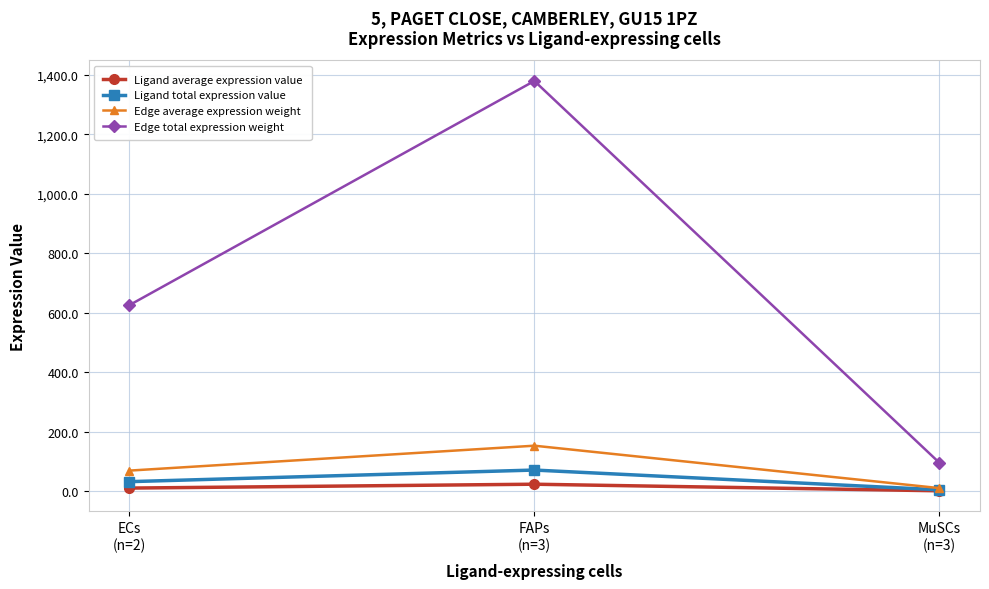

What are all the series names shown in the legend?

Ligand average expression value, Ligand total expression value, Edge average expression weight, Edge total expression weight